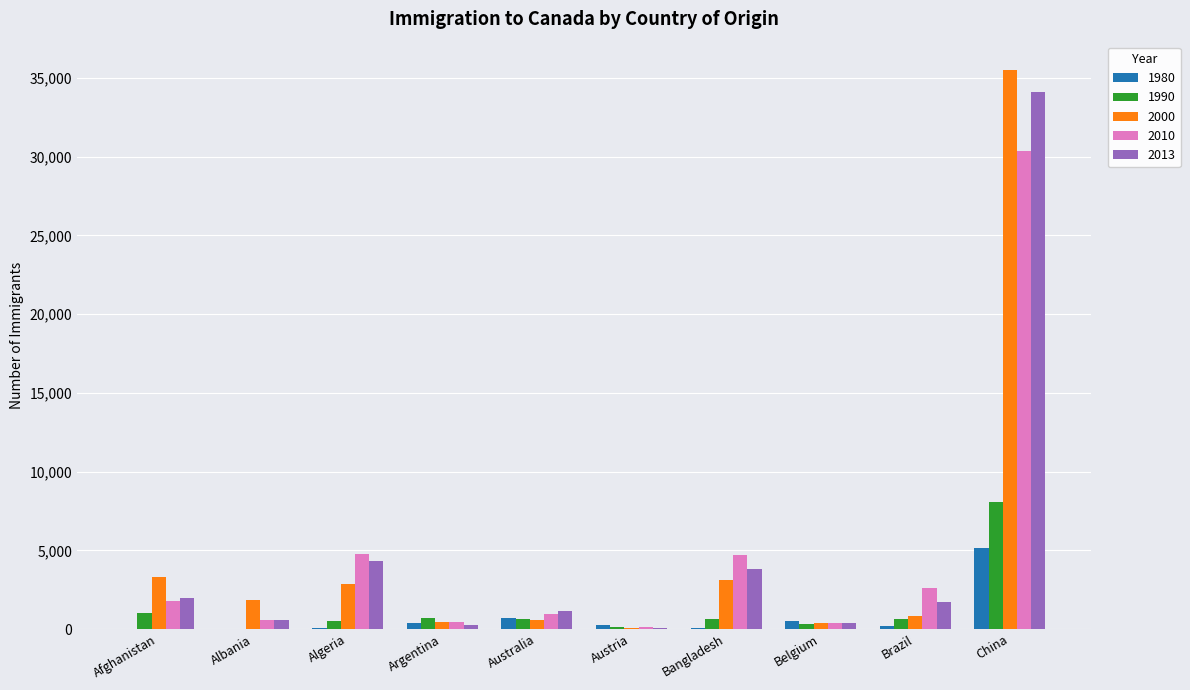

Are the bars grouped side by side (vs. stacked)?

Yes